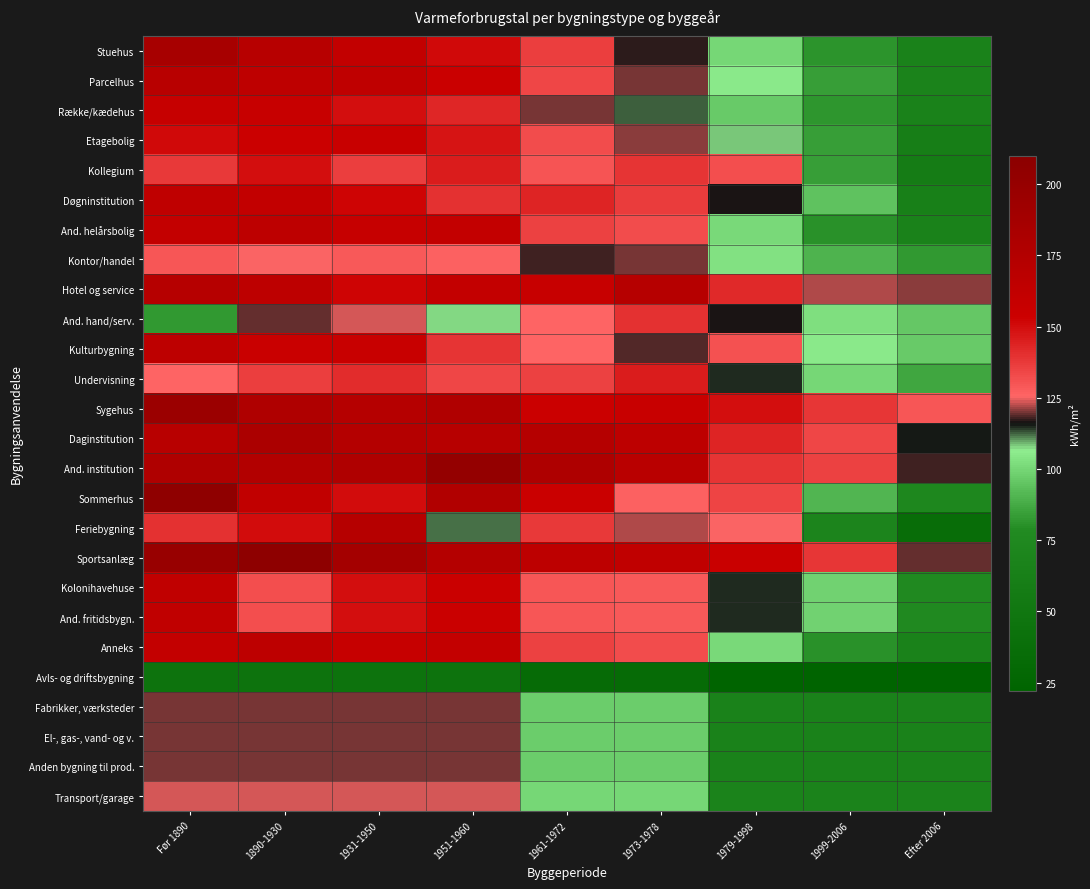

Count the number of categories in the chart.

9